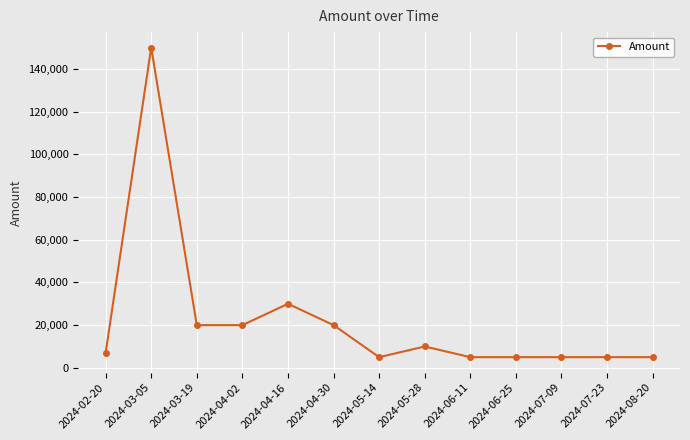

The chart shows a value of 5000 at 2024-07-09. True or false?

True